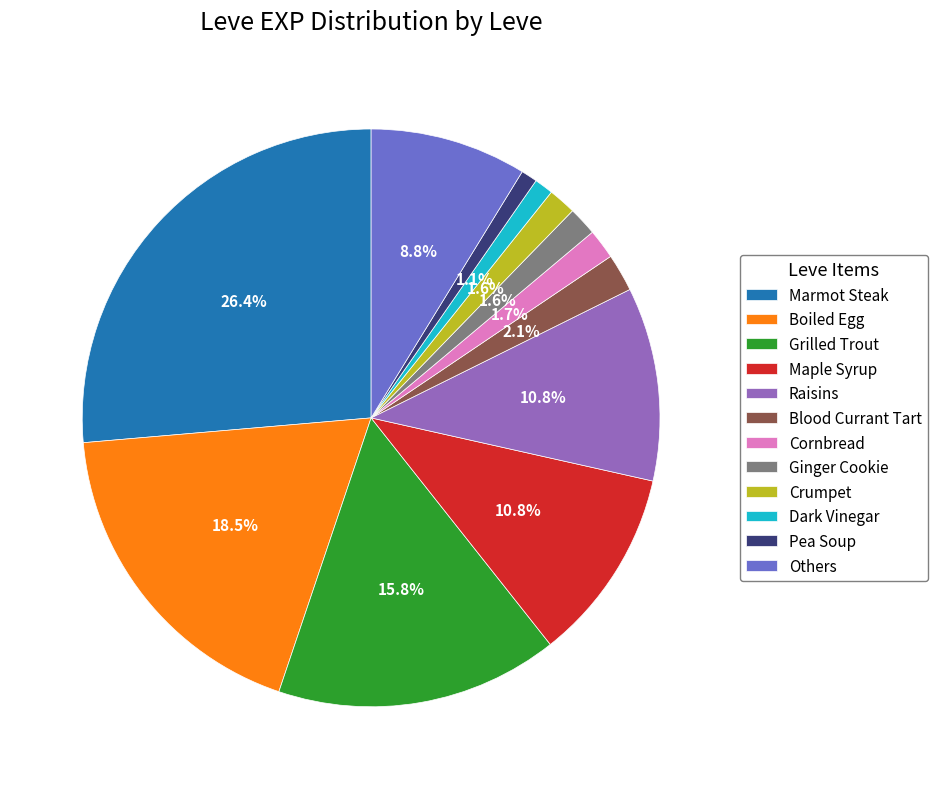

Does Others account for over 50% of the chart?

No